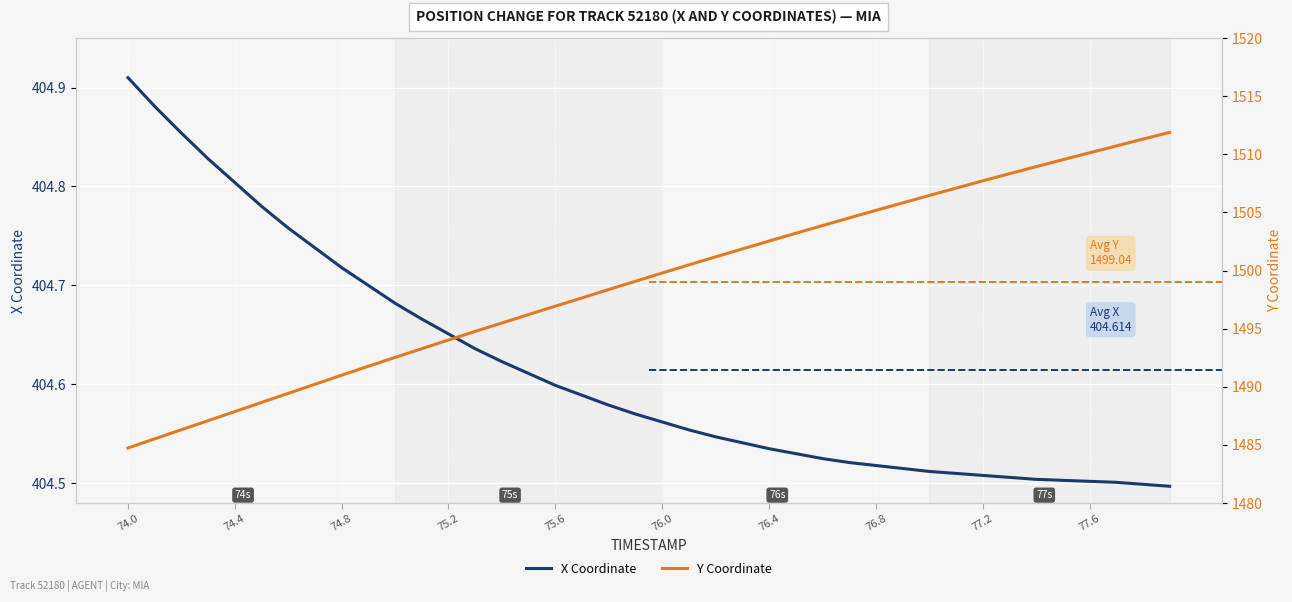

At how many categories does at least one series exceed 1430?

40